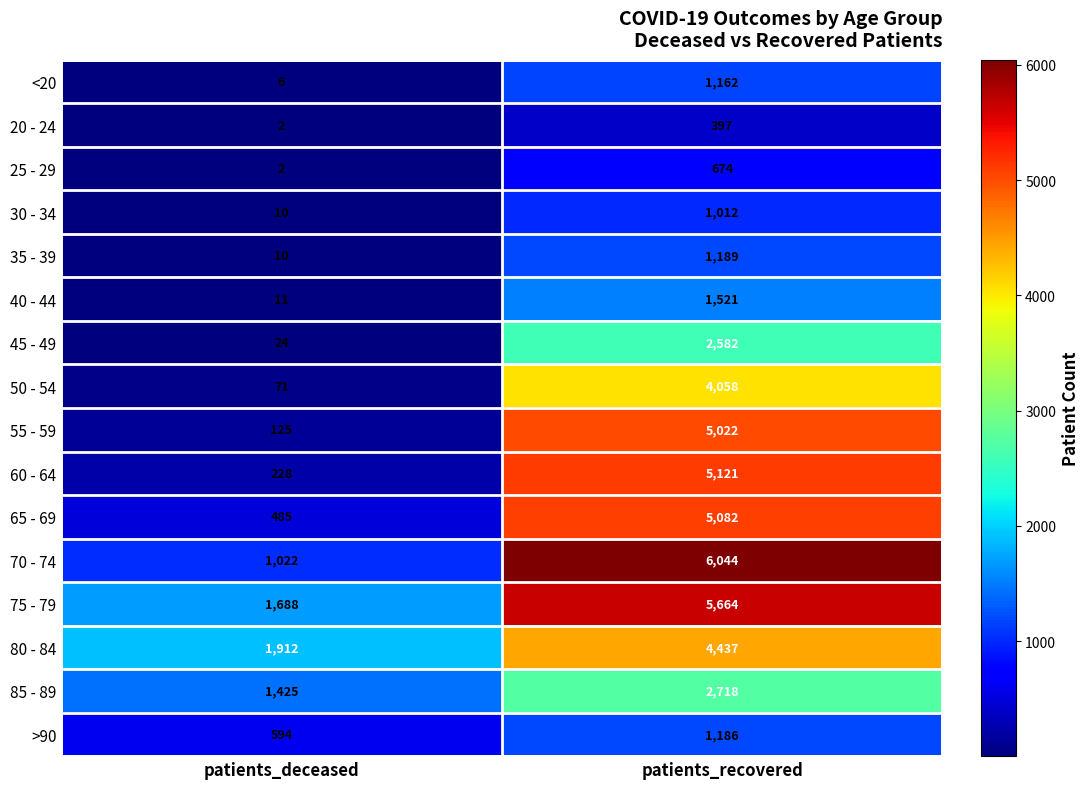

Which category has the highest value across all series?

patients_recovered